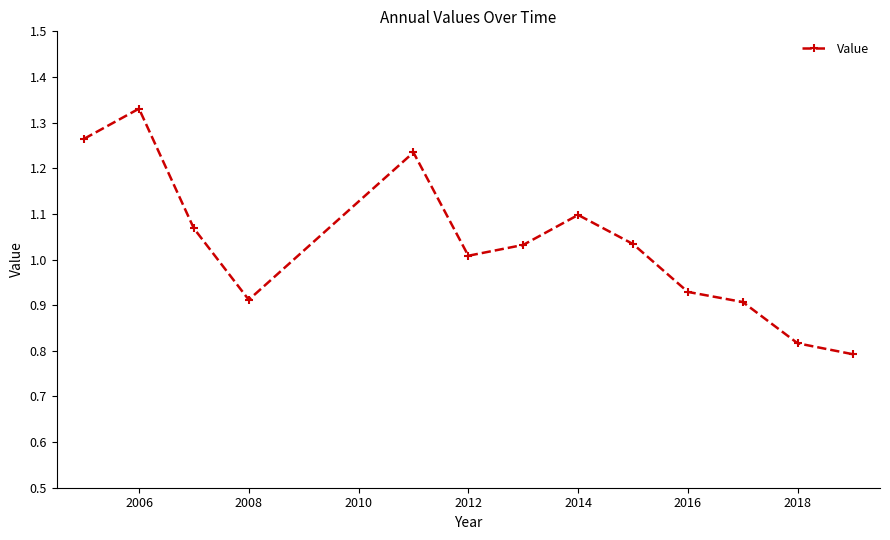

What is the difference between the maximum and minimum values?

0.5